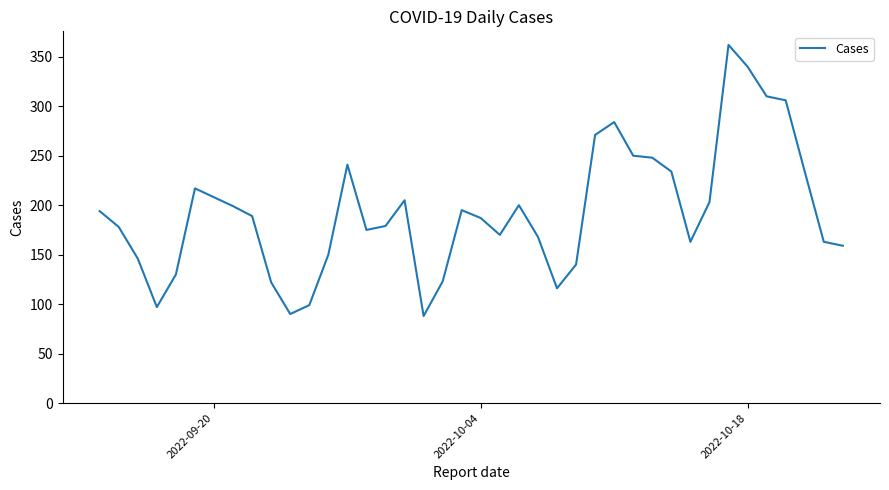

What is the smallest value displayed?

88